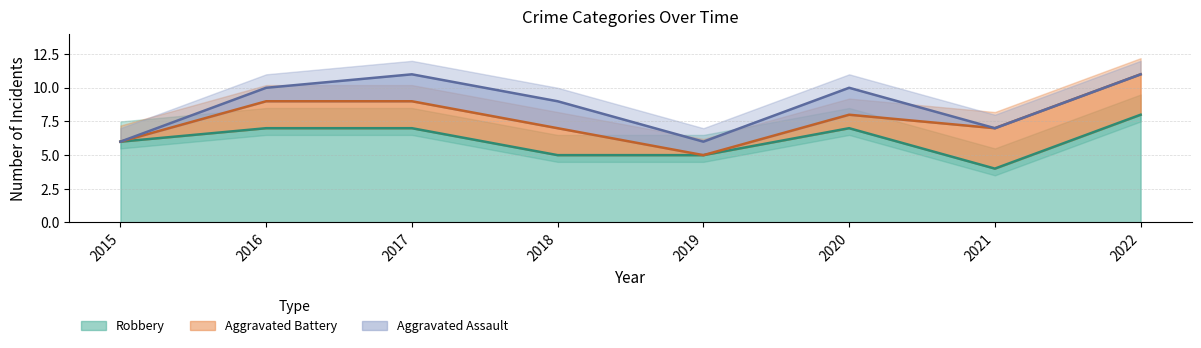

True or false: Robbery has a value of 13 at 2022.

False